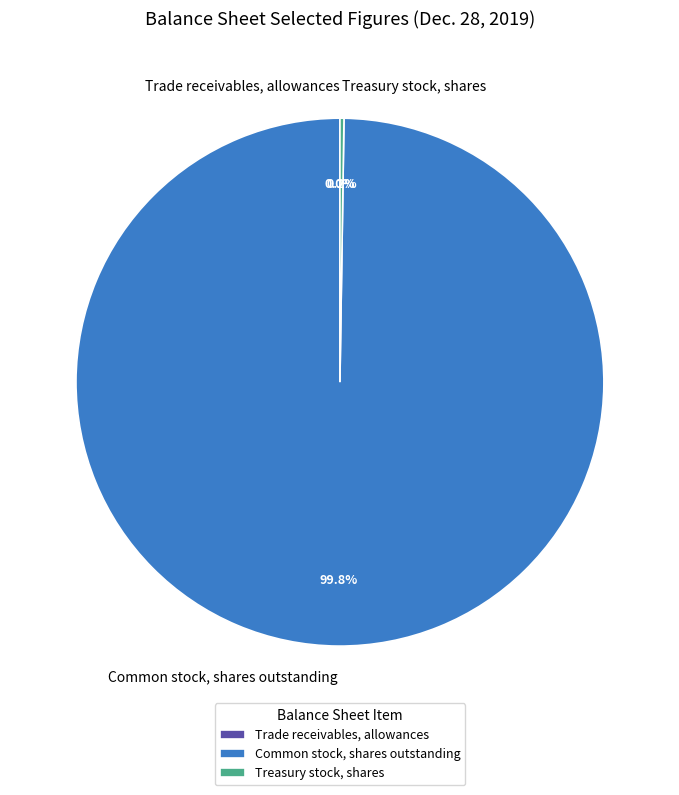

What is the largest slice in the pie chart?

Common stock, shares outstanding